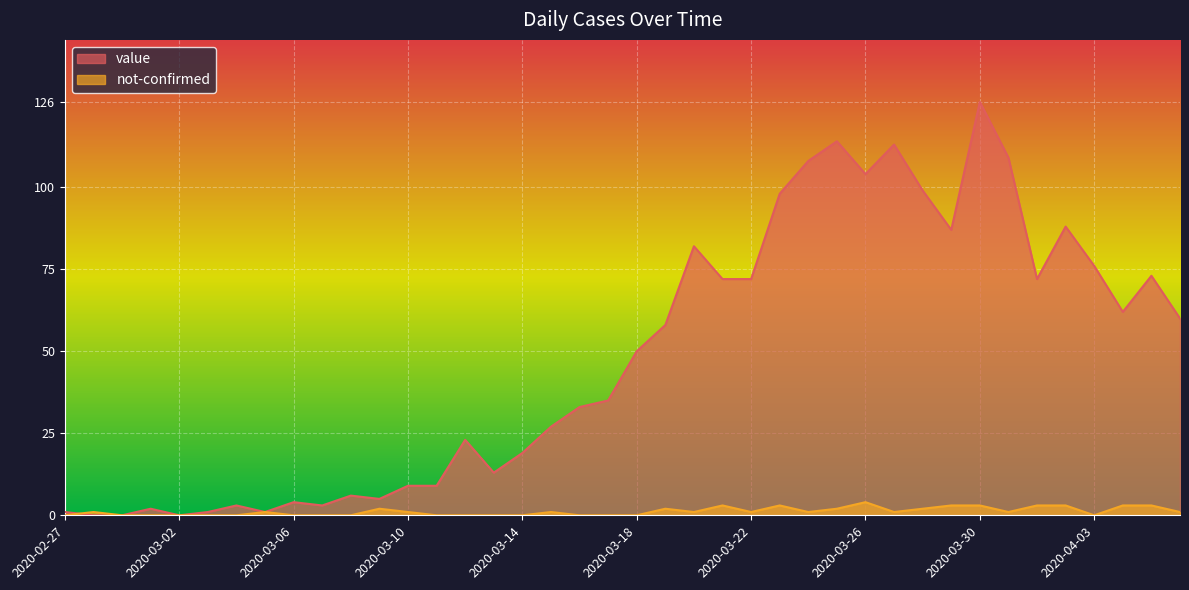

What is the total value across all series at 2020-03-07?

3